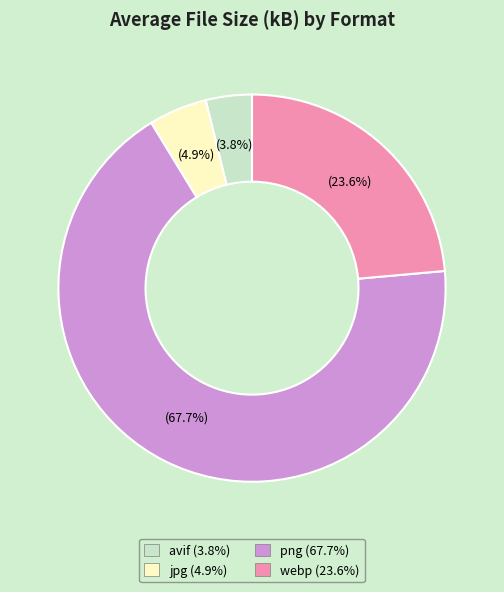

Which category has the biggest portion of the pie?

png